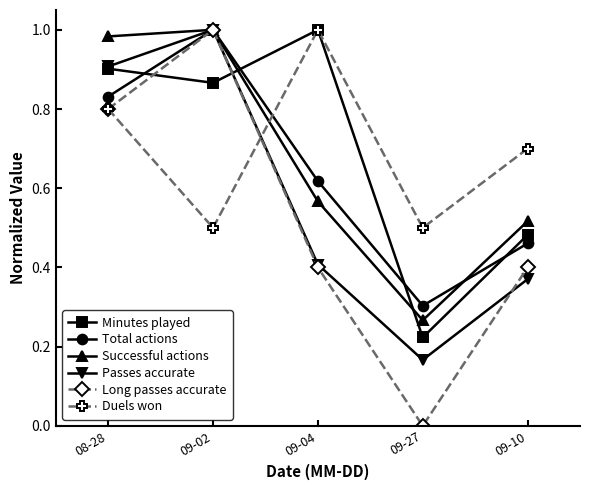

Which series ends up on top after the final intersection of Duels won and Total actions?

Duels won